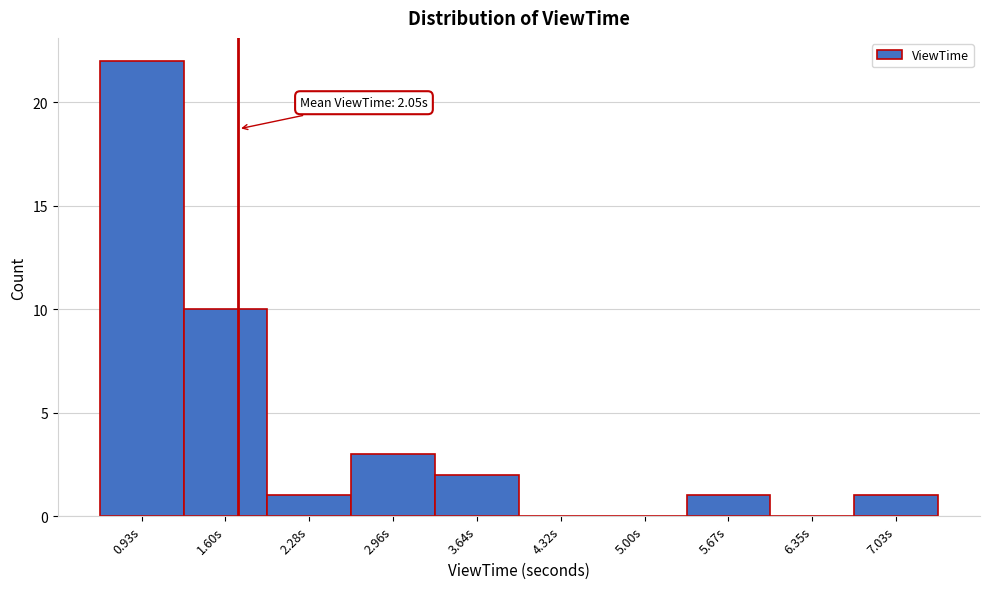

Reading right to left, list all the values displayed in this chart.

7.03s=1	6.35s=0	5.67s=1	5.00s=0	4.32s=0	3.64s=2	2.96s=3	2.28s=1	1.60s=10	0.93s=22